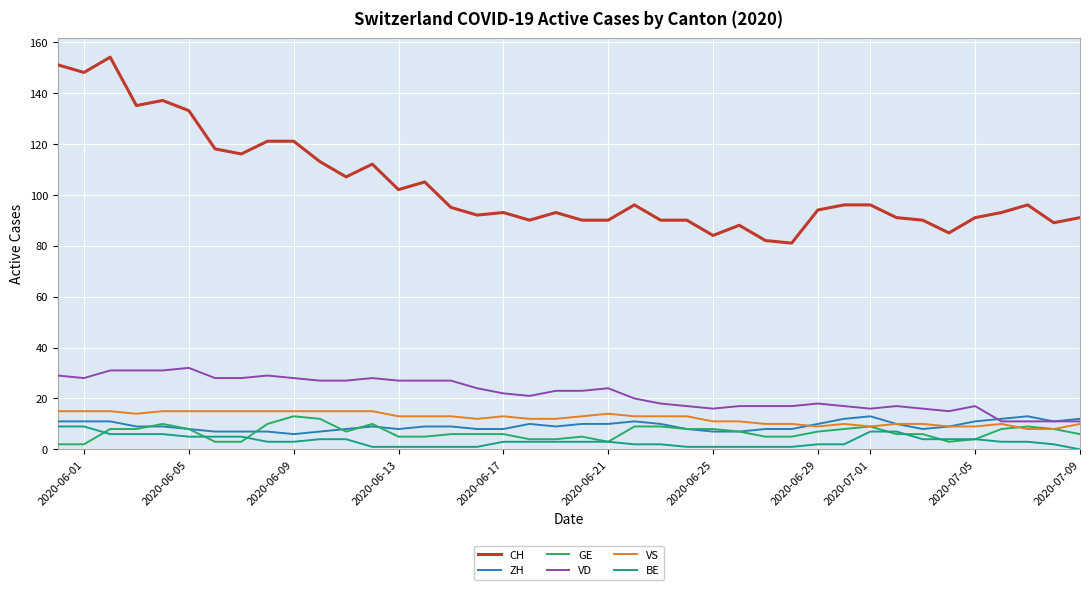

True or false: VD and BE cross at least once.

False